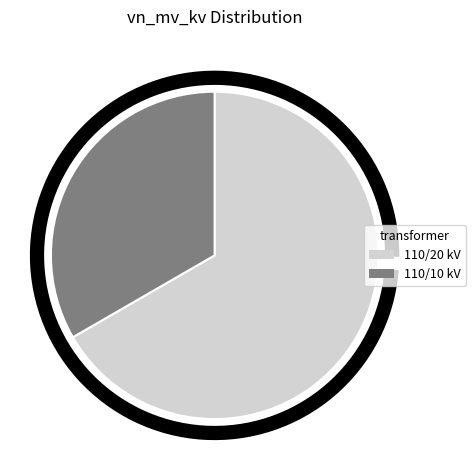

Count the number of slices in the pie.

2